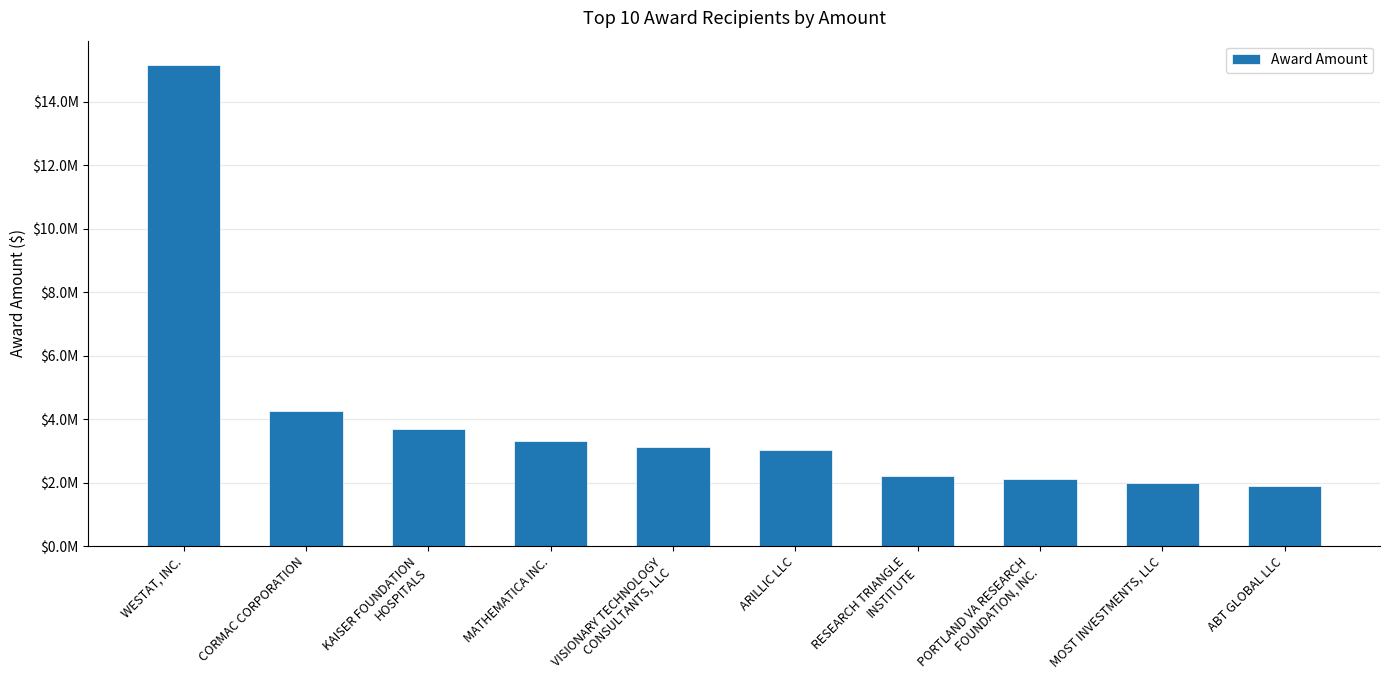

What is the average value?

4079702.4